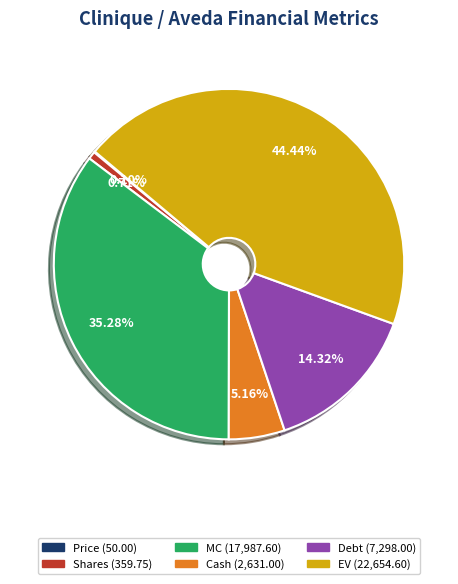

Combined, do EV and MC account for over 50%?

Yes